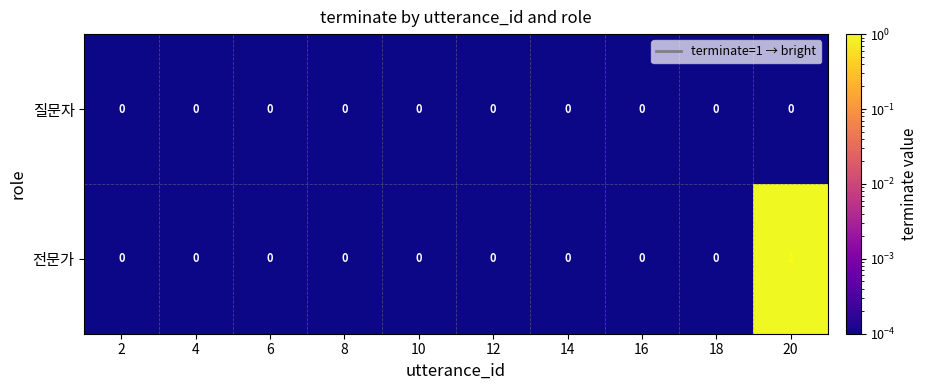

Count the number of data series in this chart.

2